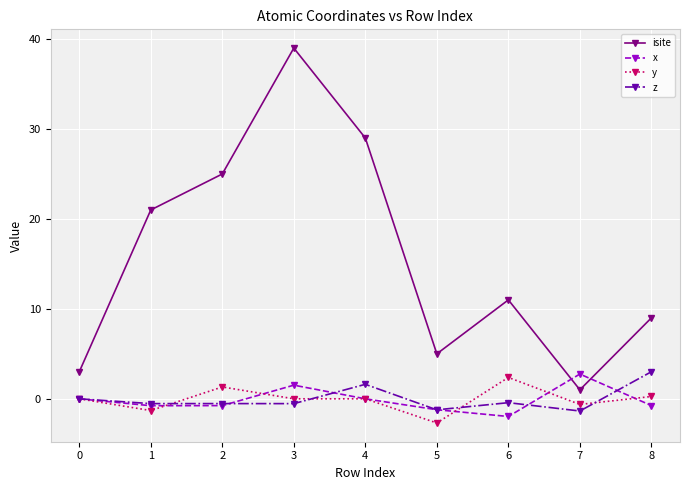

At which category is the sum across all series the highest?

3